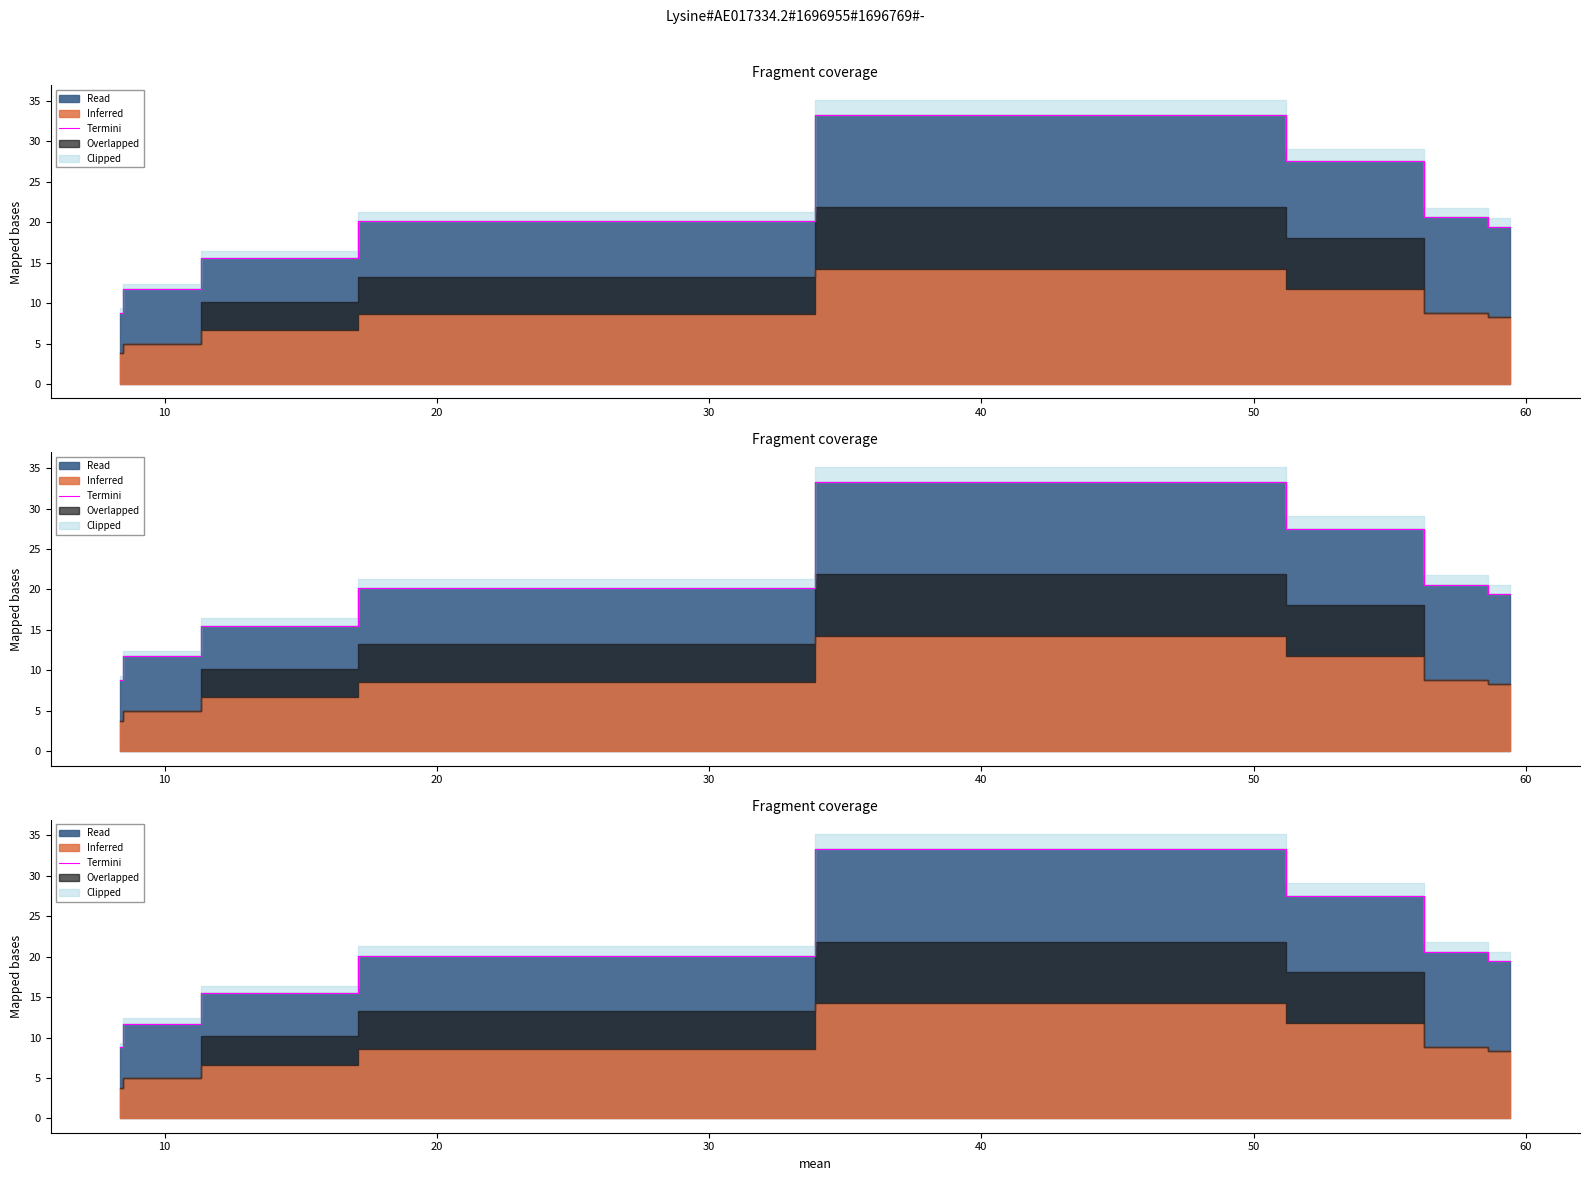

Reading left to right, transcribe all the data shown in this chart.

0=8.9	10=11.7	20=15.5	30=20.1	40=33.3	50=27.5	60=20.6	70=19.4